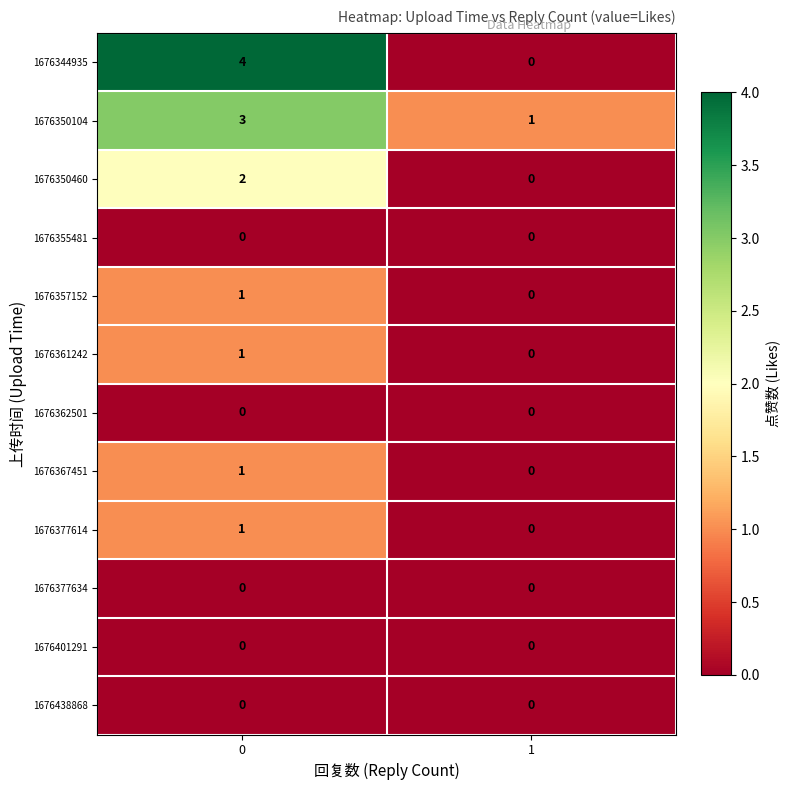

List the labels in order of 1676357152 value, largest first.

0, 1